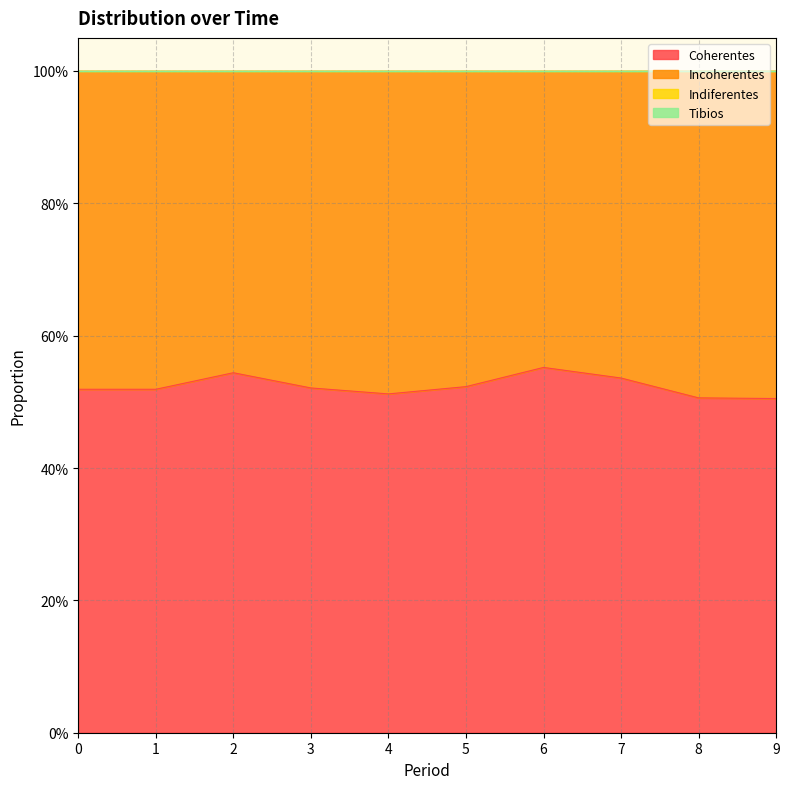

Reading left to right, list all the values displayed in this chart.

Coherentes: 0.5	0.5	0.5	0.5	0.5	0.5	0.6	0.5	0.5	0.5
Incoherentes: 0.5	0.5	0.5	0.5	0.5	0.5	0.4	0.5	0.5	0.5
Indiferentes: 0.0	0.0	0.0	0.0	0.0	0.0	0.0	0.0	0.0	0.0
Tibios: 0.0	0.0	0.0	0.0	0.0	0.0	0.0	0.0	0.0	0.0